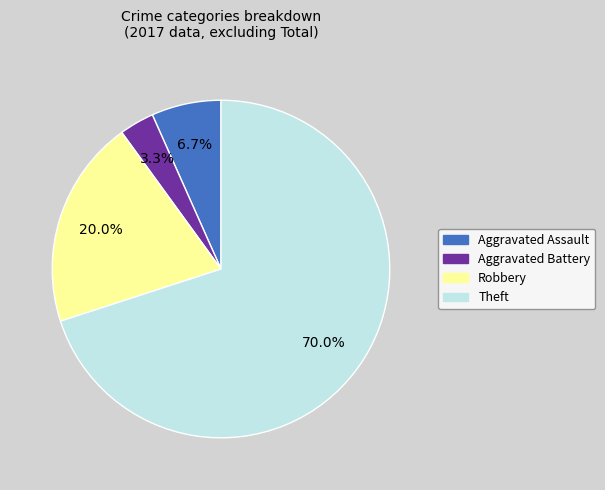

To the nearest percent, what percentage of the pie is Aggravated Battery?

3%